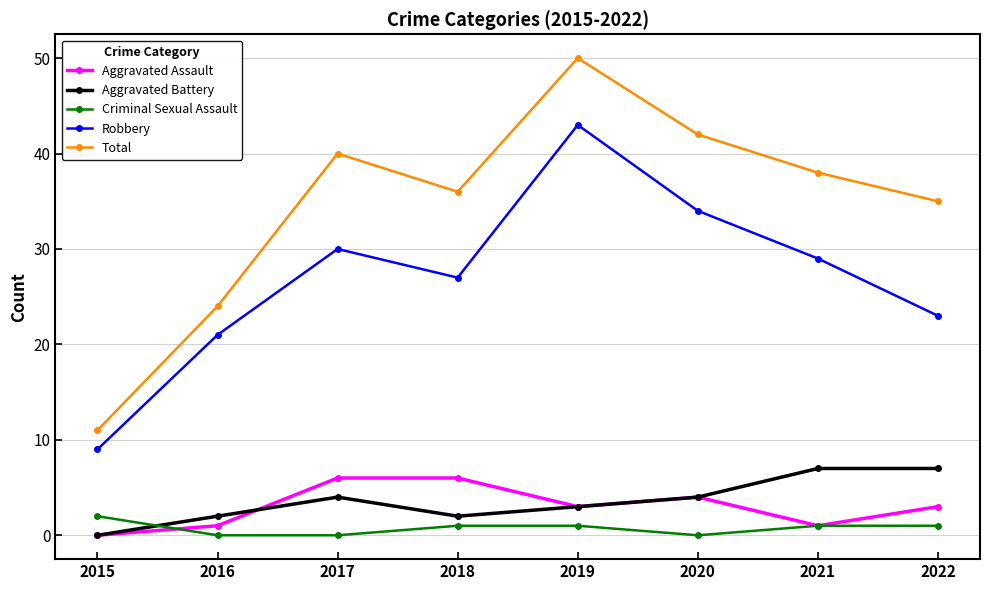

How many lines are shown in the chart?

5